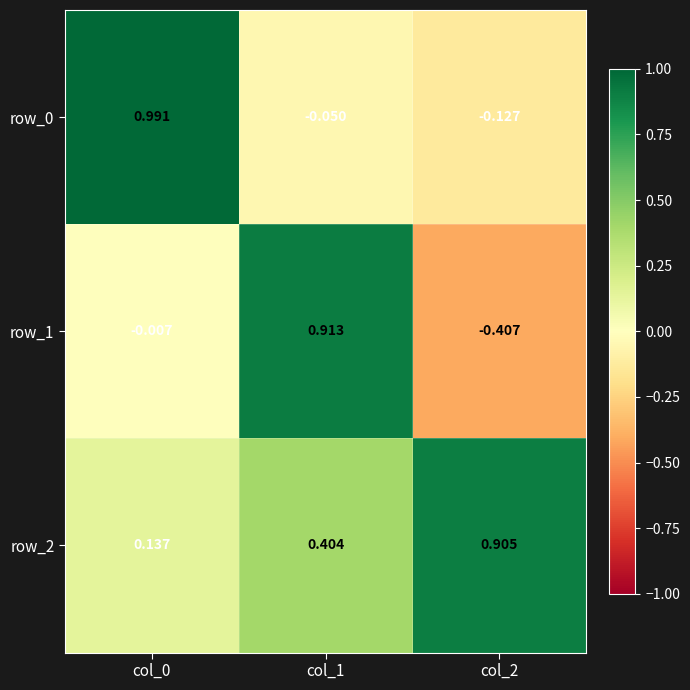

Rank the series by their average value, from lowest to highest.

row_1, row_0, row_2